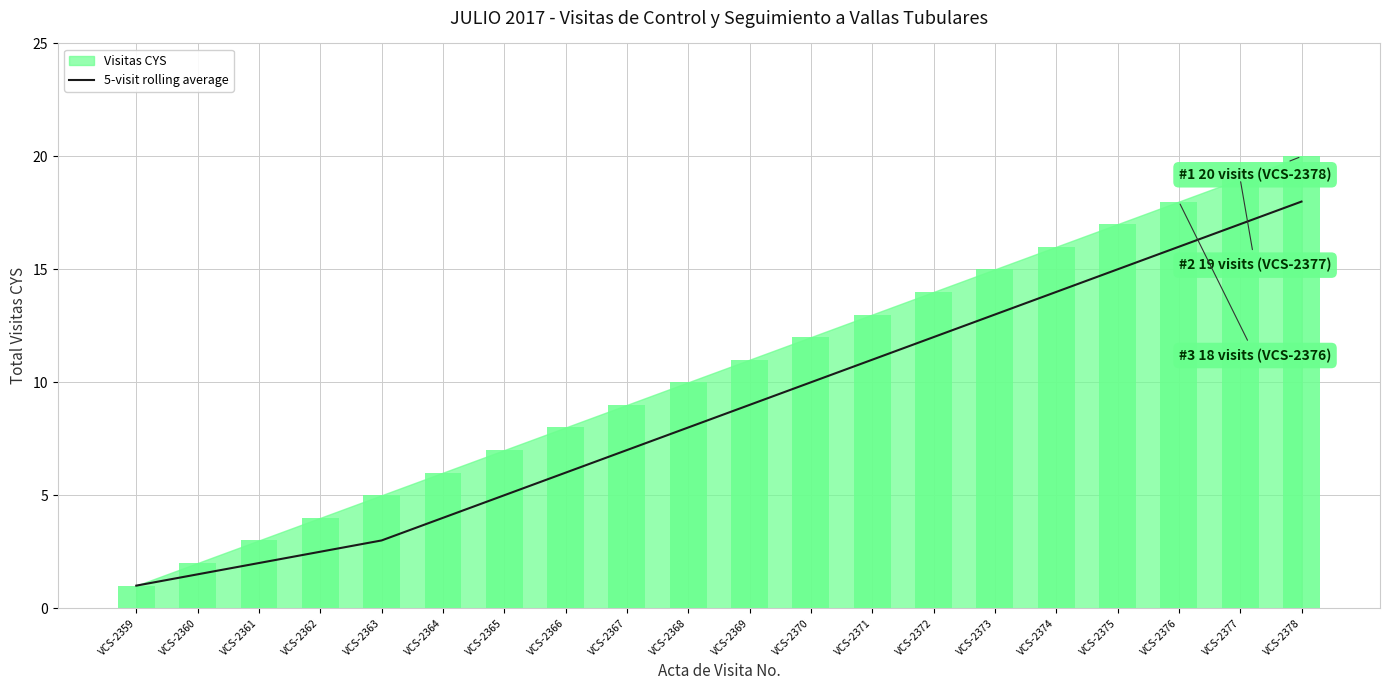

Rank the categories by value from highest to lowest.

VCS-2378, VCS-2377, VCS-2376, VCS-2375, VCS-2374, VCS-2373, VCS-2372, VCS-2371, VCS-2370, VCS-2369, VCS-2368, VCS-2367, VCS-2366, VCS-2365, VCS-2364, VCS-2363, VCS-2362, VCS-2361, VCS-2360, VCS-2359